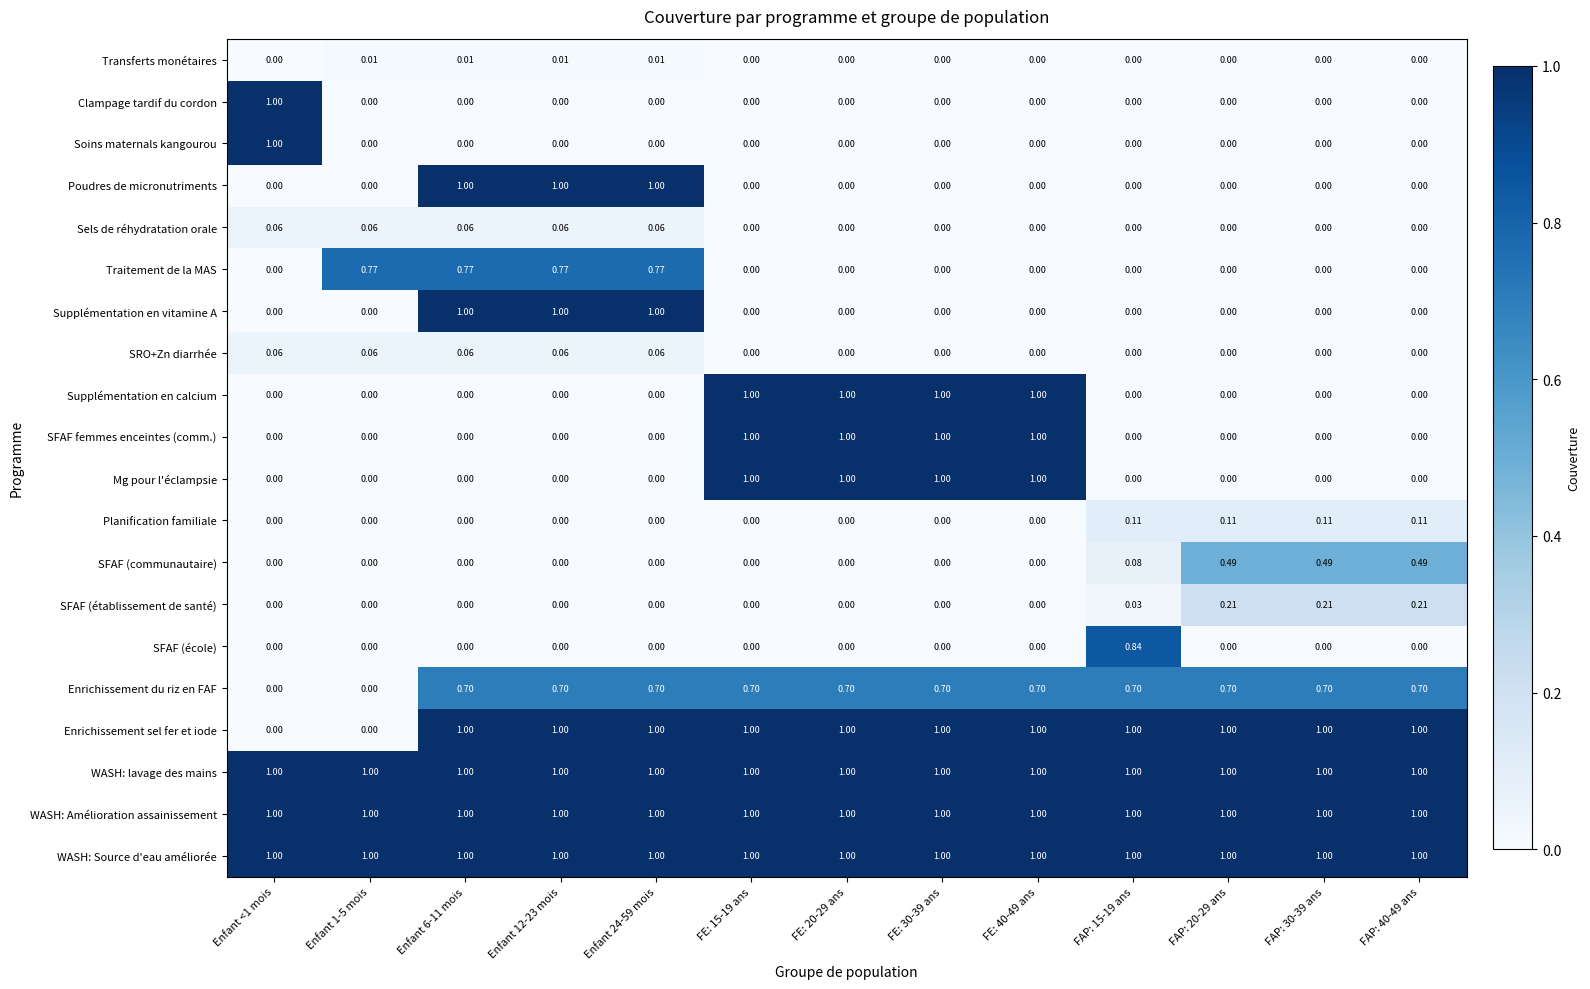

What is the maximum value shown in the chart?

1.0